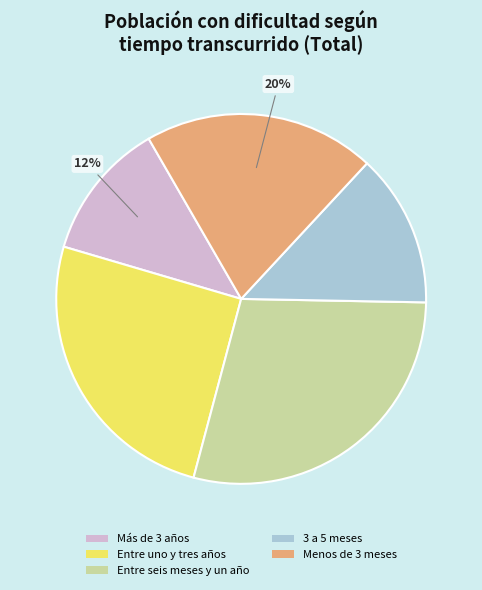

To the nearest percent, what portion does 3 a 5 meses represent?

13%